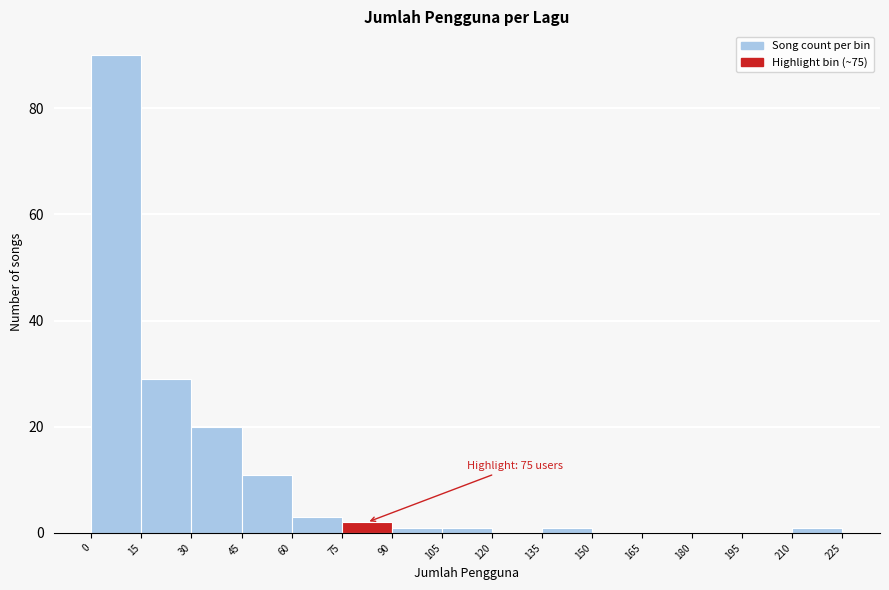

Over which range of the x-axis is the bar tallest?

0 to 15